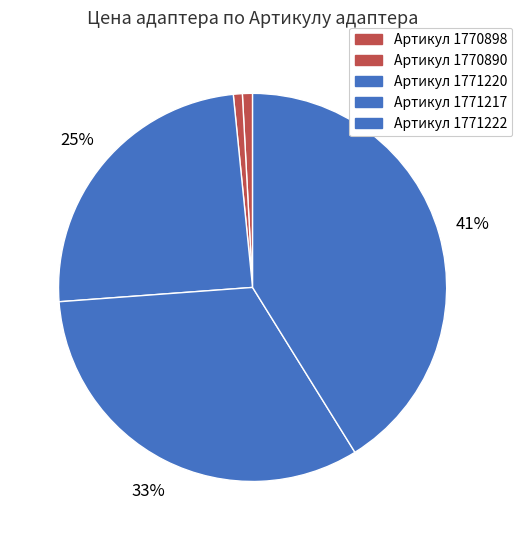

To the nearest percent, what is the average slice percentage?

20%